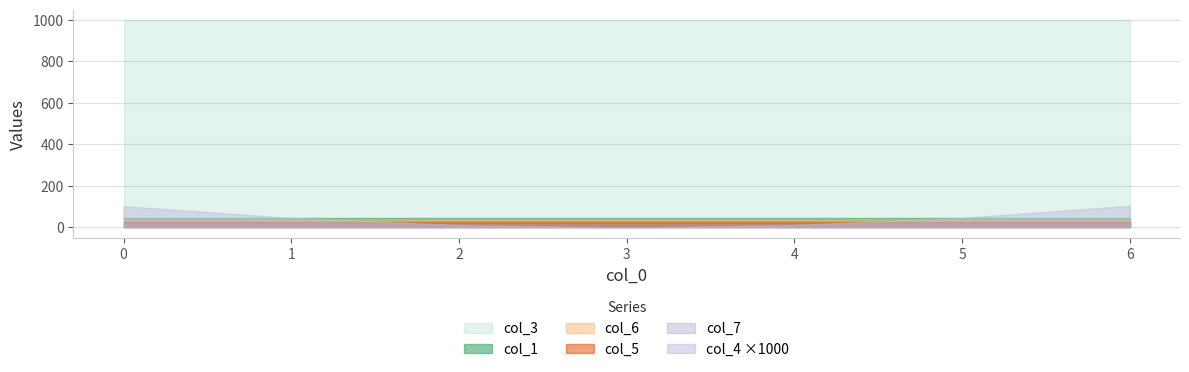

What is the highest value of the col_7 series?

15.0